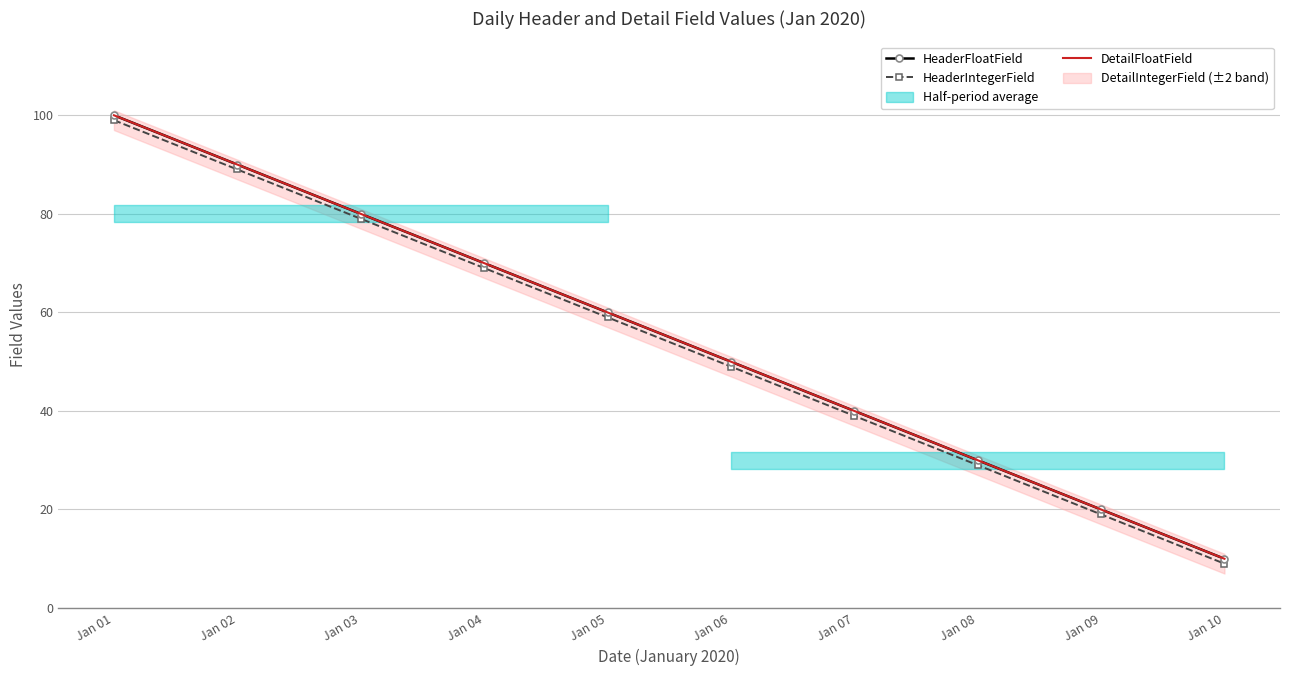

Between Jan 03 and Jan 04, which series saw the biggest shift?

HeaderFloatField